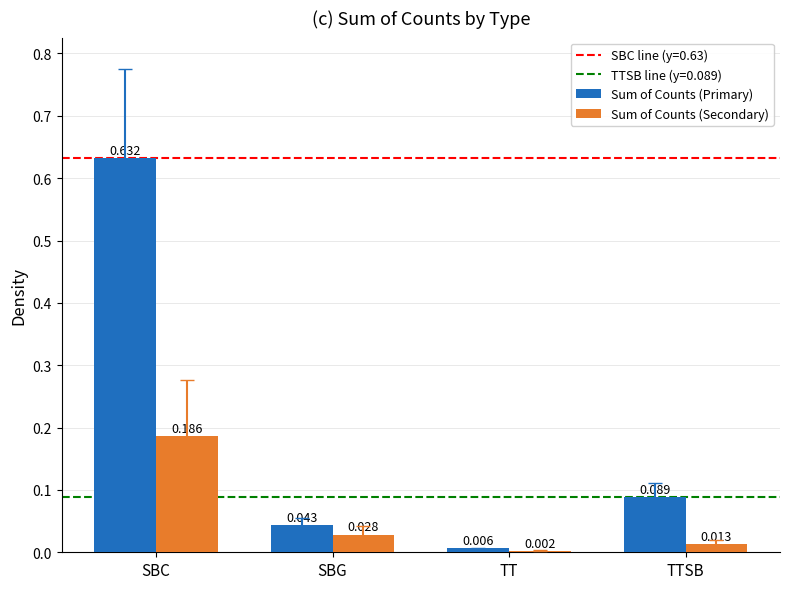

Between SBC and TTSB, which series saw the biggest shift?

Sum of Counts (Primary)